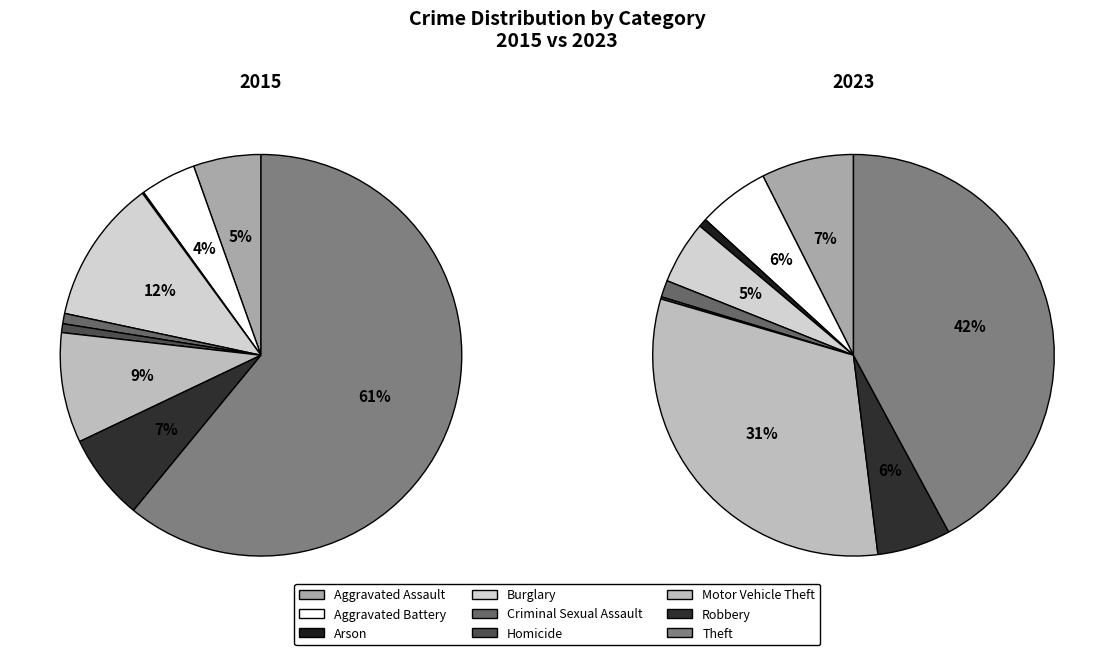

Does Theft represent more than half of the total?

Yes